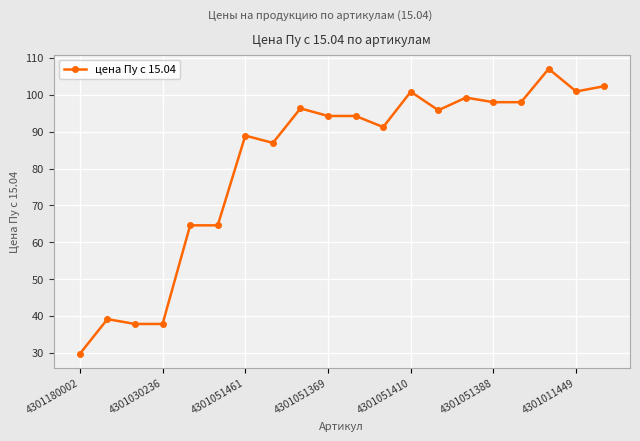

What is the value of the 9th point from the left?

96.3